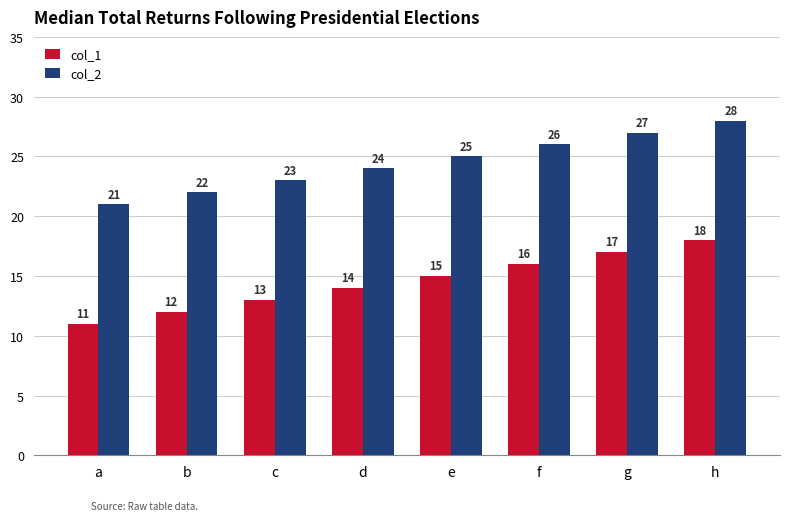

Rank the categories by col_1 value from highest to lowest.

h, g, f, e, d, c, b, a